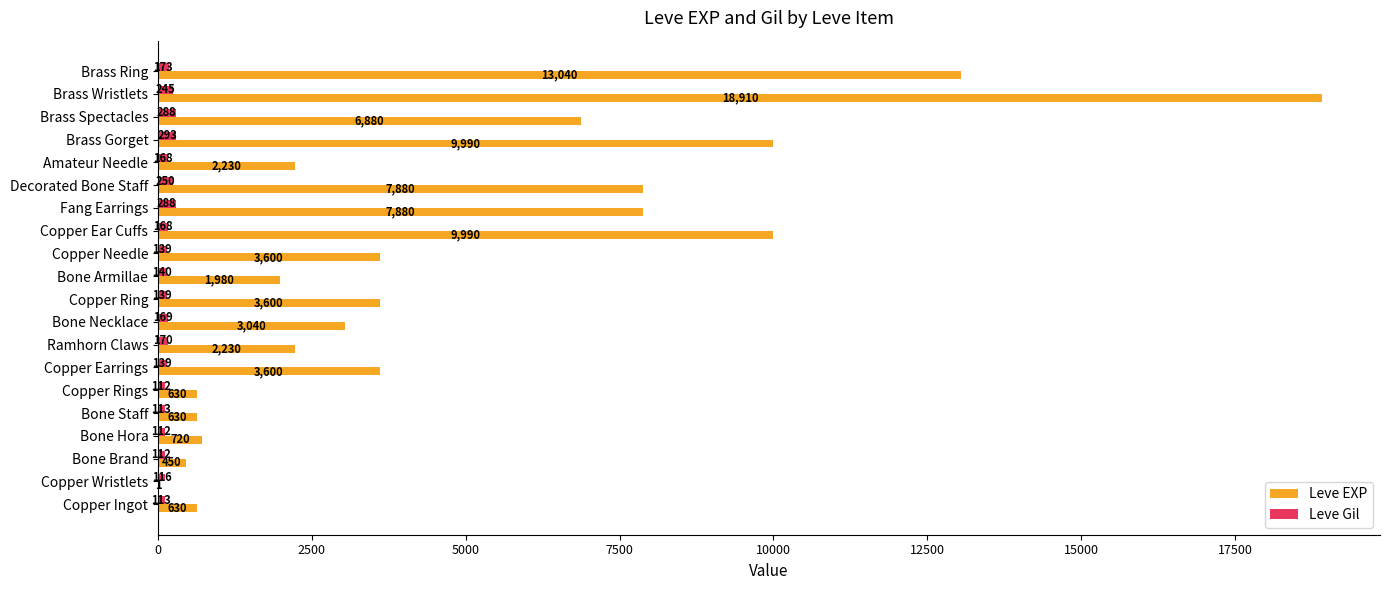

What is the average value of the Leve EXP series?

4896